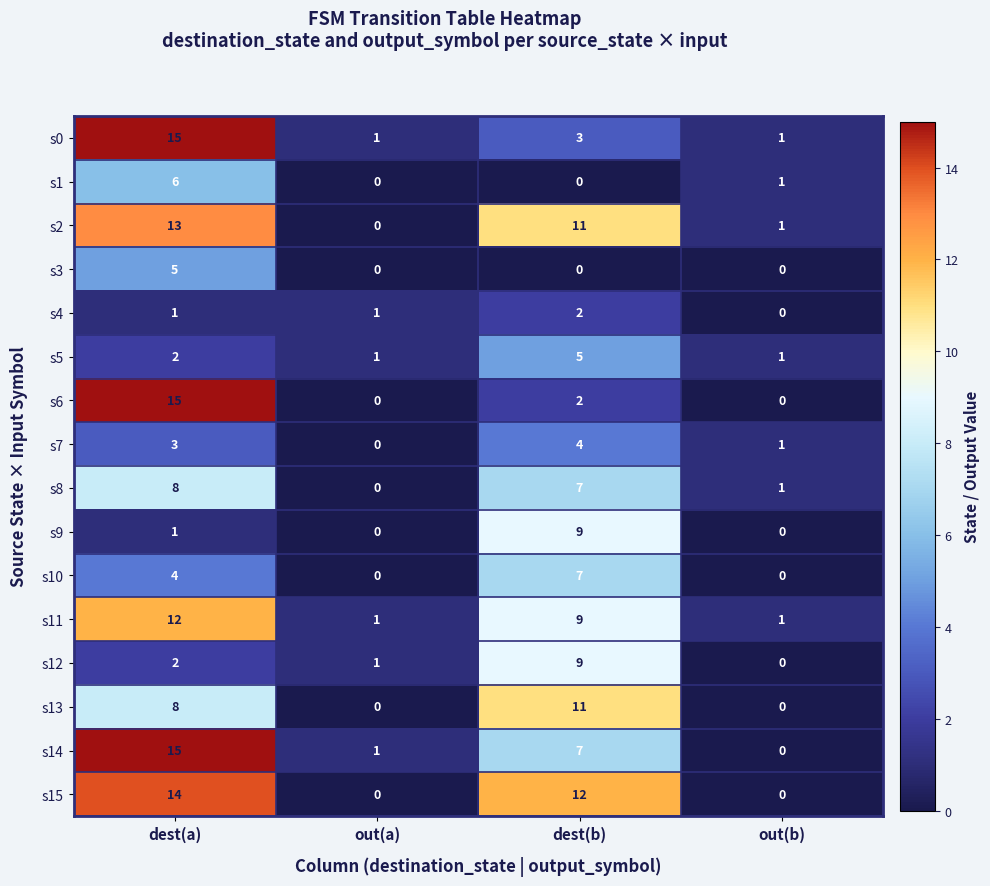

At how many categories does at least one series exceed 2?

2